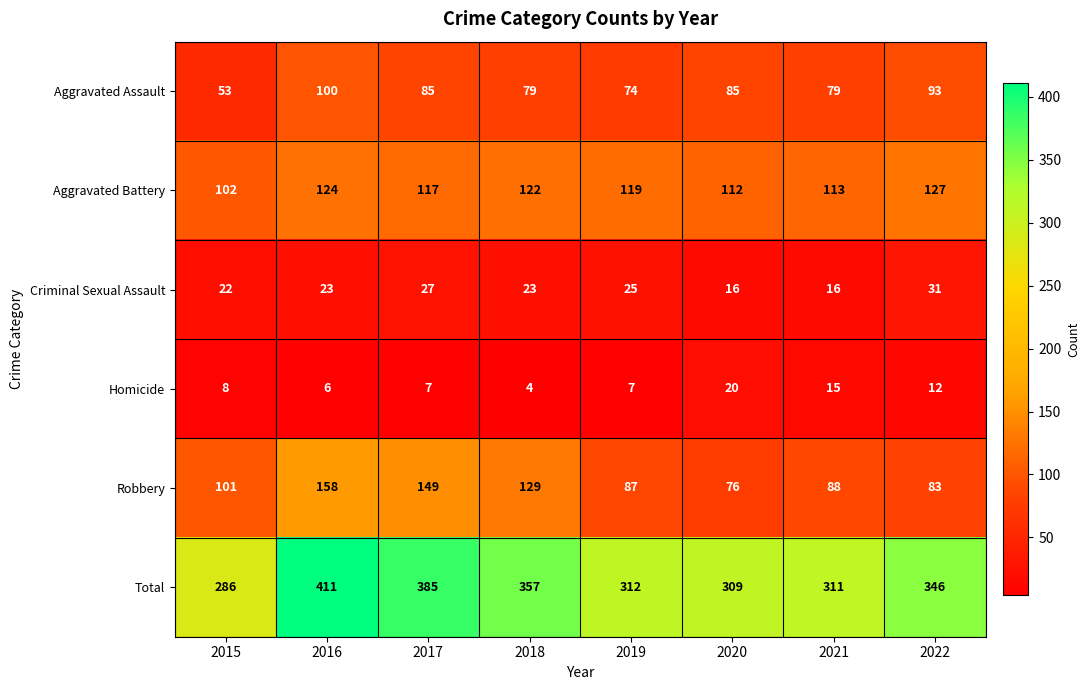

What is the average value of the Criminal Sexual Assault series?

23